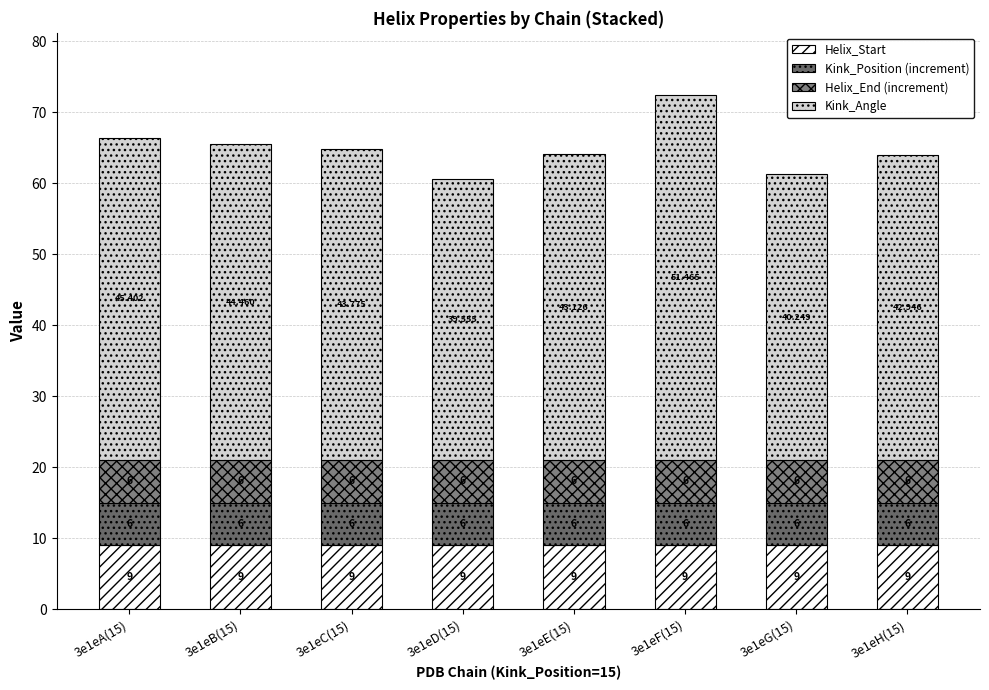

True or false: Kink_Position (increment) has a value of 6.0 at 3e1eC(15).

True